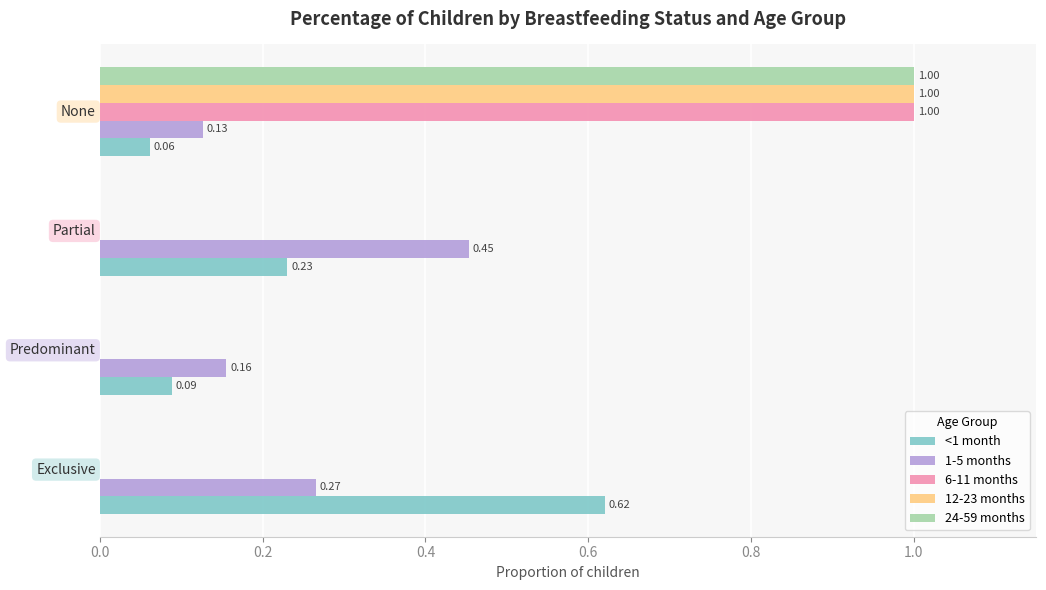

What is the sum of all 24-59 months values?

1.0